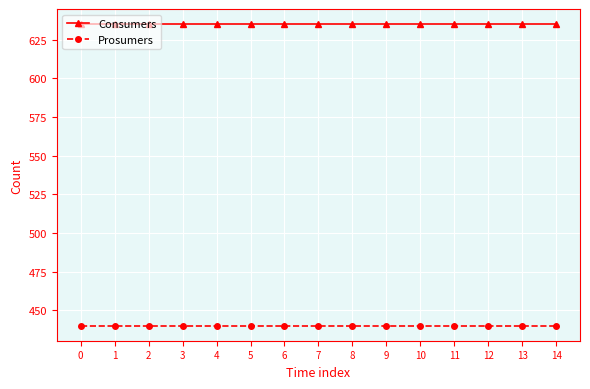

Is the value of Prosumers at 11 greater than the value of Consumers at 7?

No